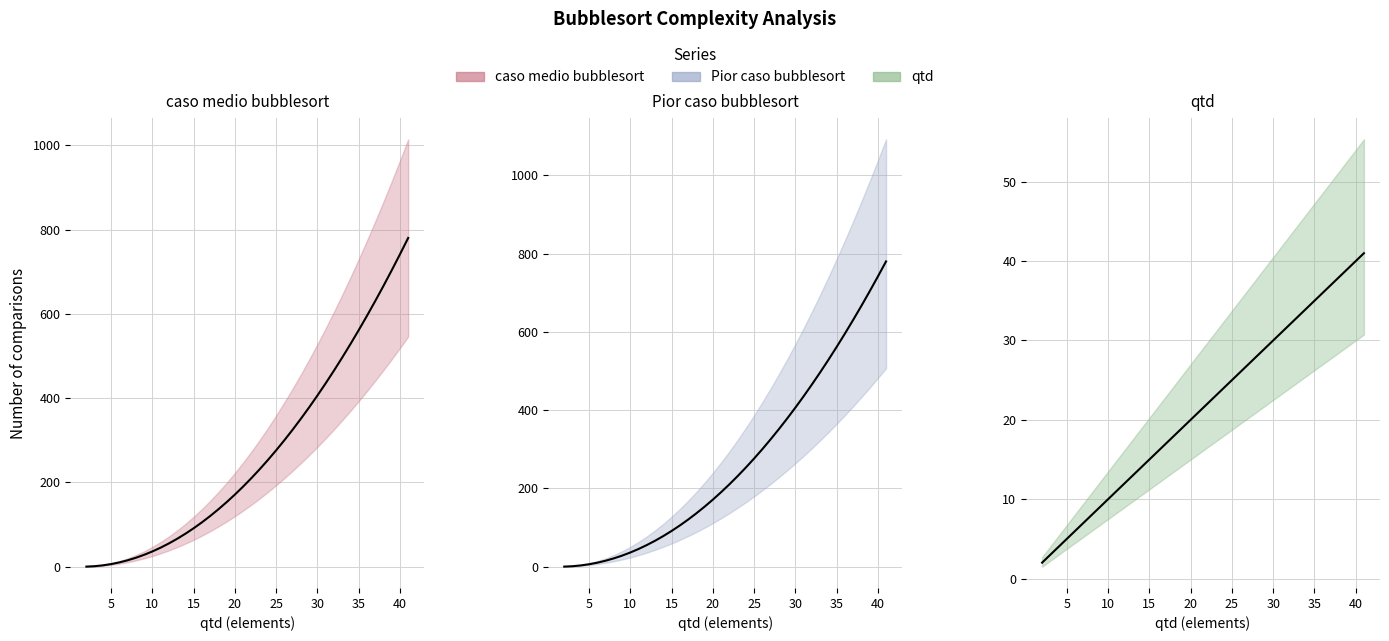

At how many categories does at least one series exceed 18?

34